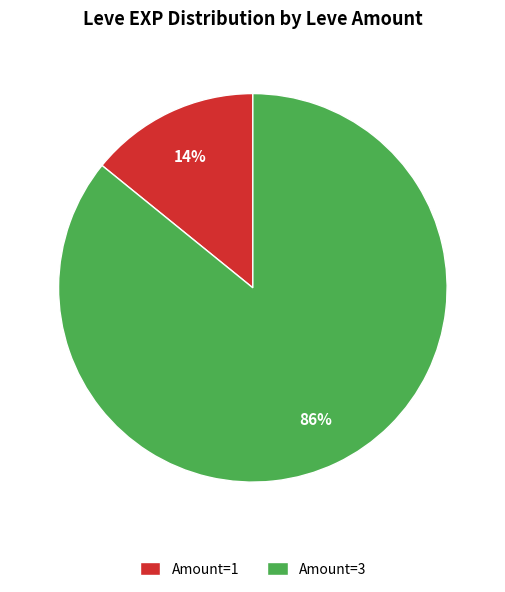

How many segments does this pie chart have?

2